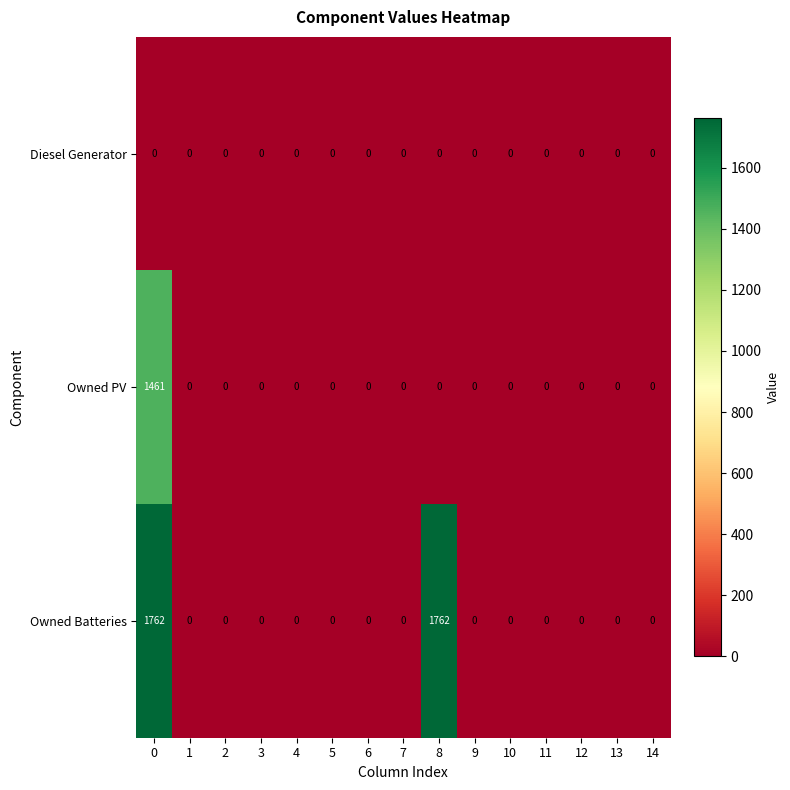

Rank the series by their maximum value, from highest to lowest.

Owned Batteries, Owned PV, Diesel Generator